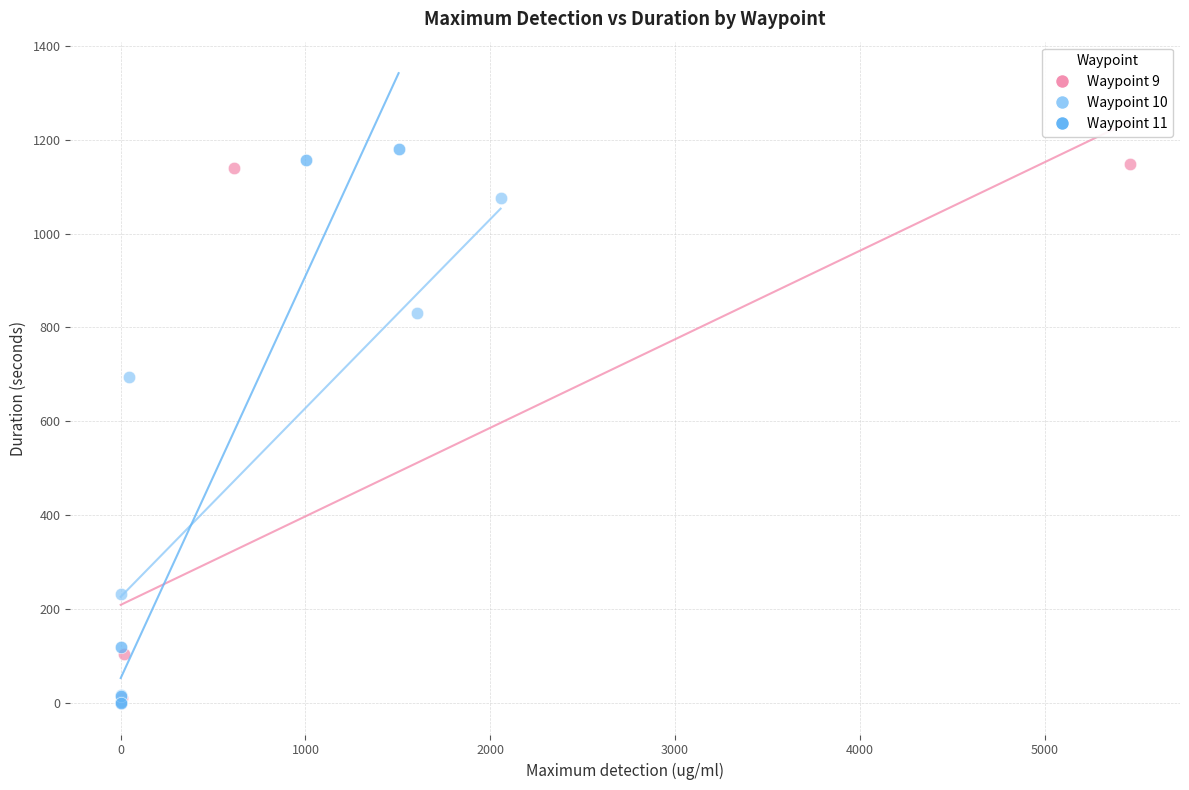

Which series has the widest spread of Y values?

Waypoint 11